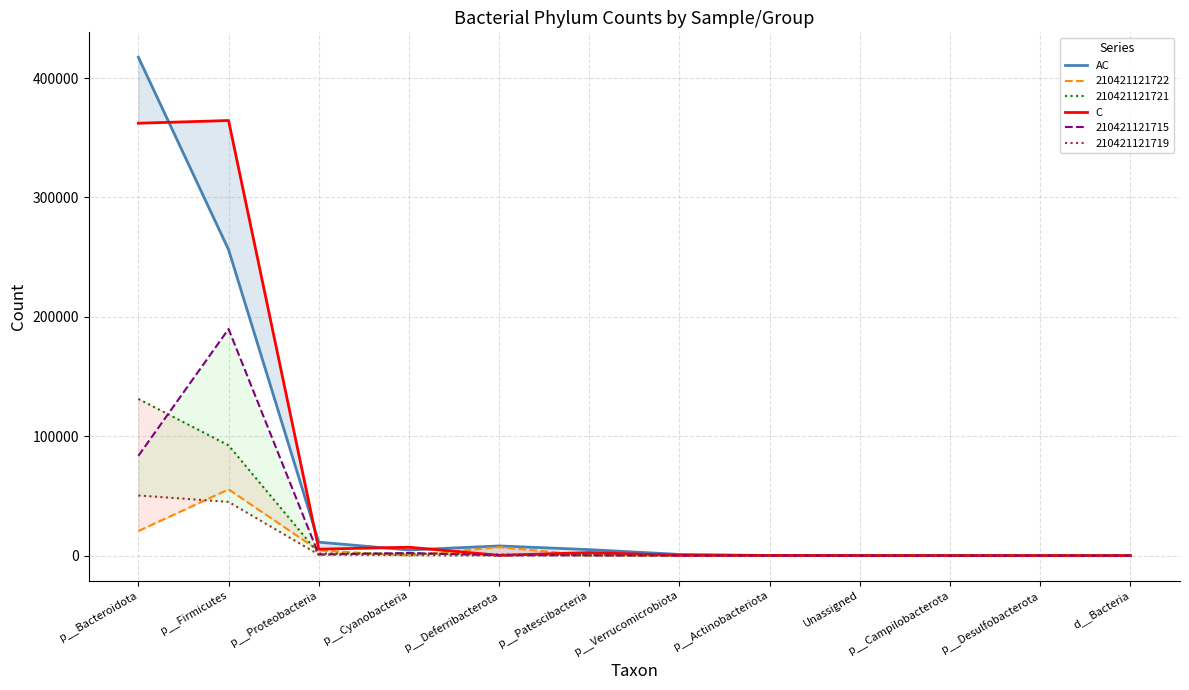

Where do AC and C first cross each other?

p__Bacteroidota and p__Firmicutes